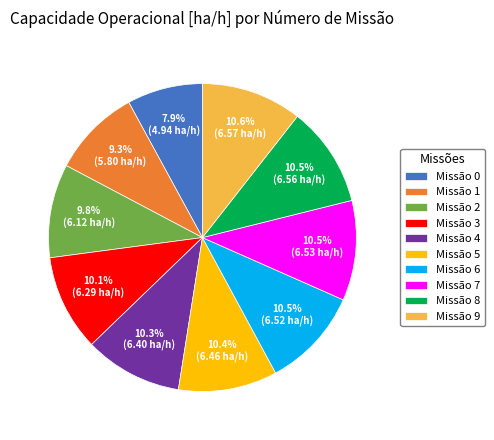

Is there any slice that represents more than half of the pie?

No